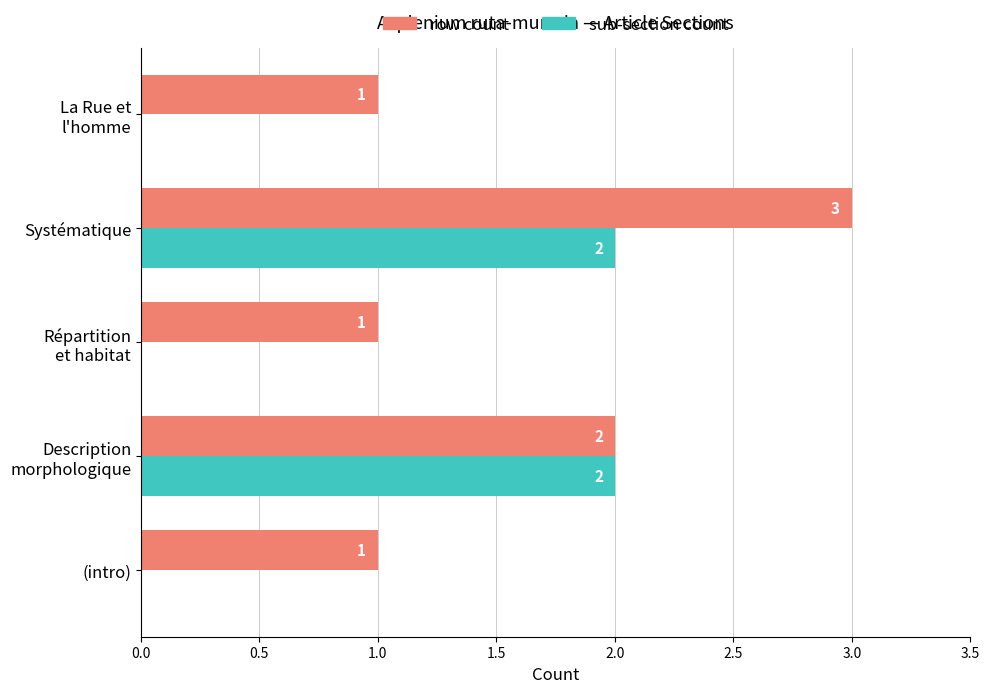

What is the maximum value shown in the chart?

3